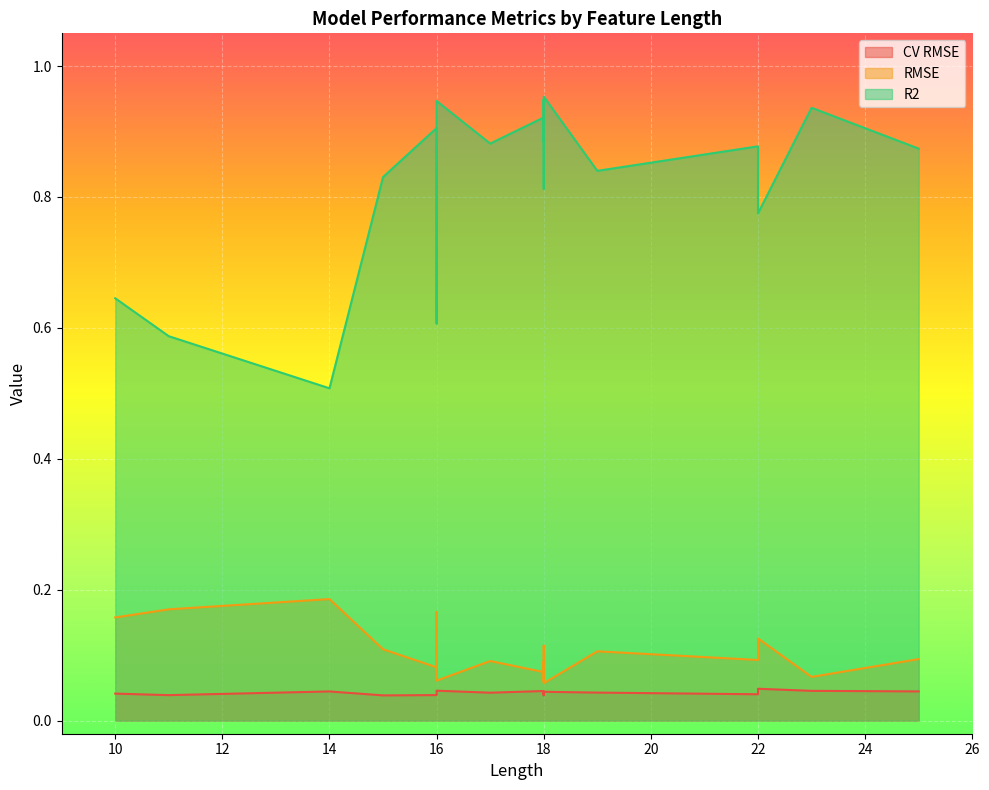

What is the total value across all series at 11?

0.8